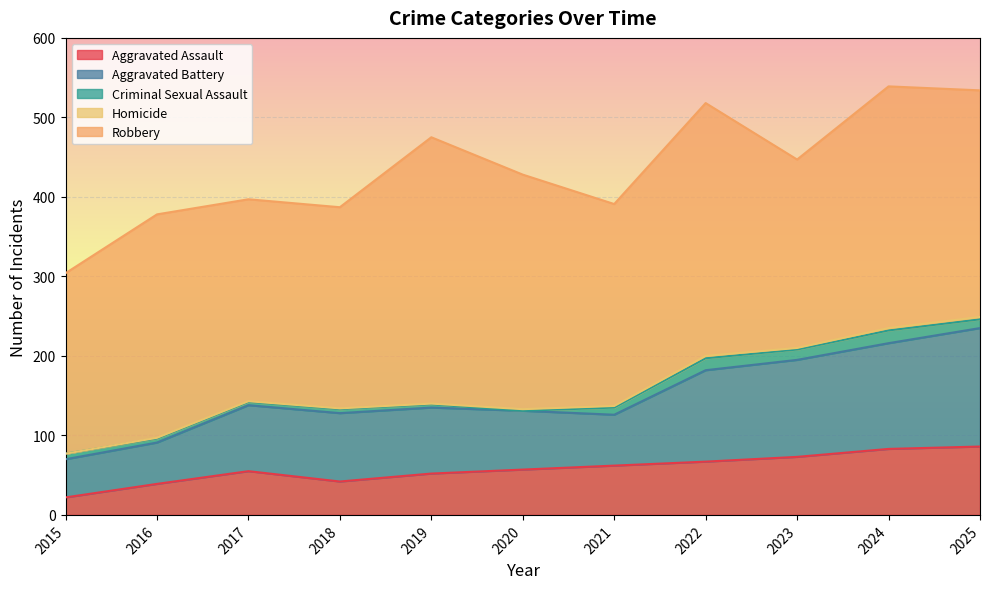

The value of Aggravated Battery at 2016 is 52. True or false?

True